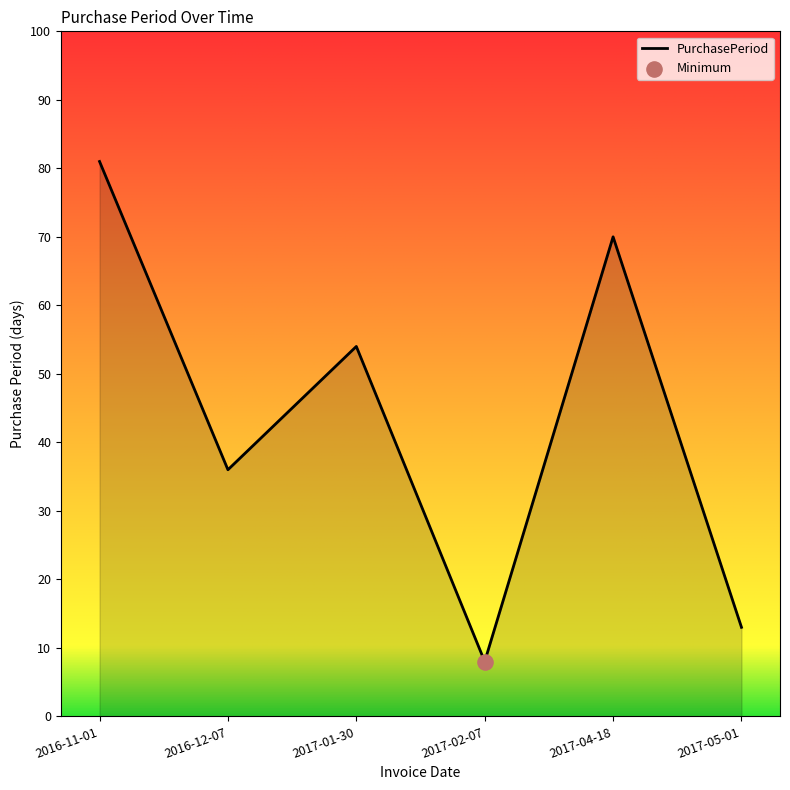

Approximately how many times larger is the value at 2016-11-01 compared to 2016-12-07?

2.2